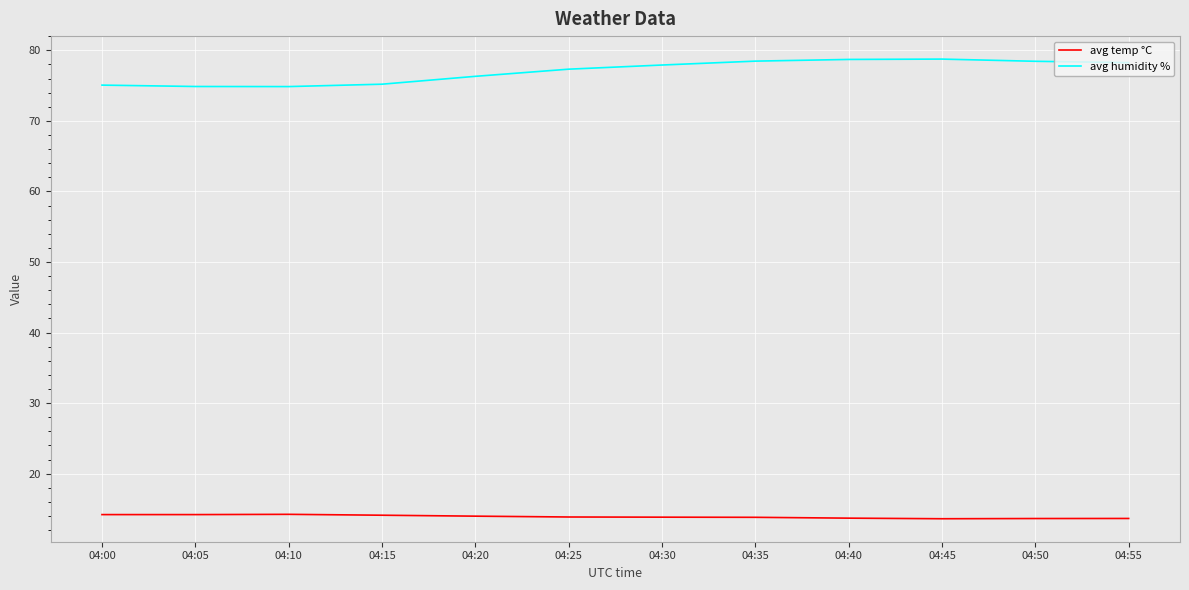

List the series in order of their overall mean, lowest first.

avg temp °C, avg humidity %